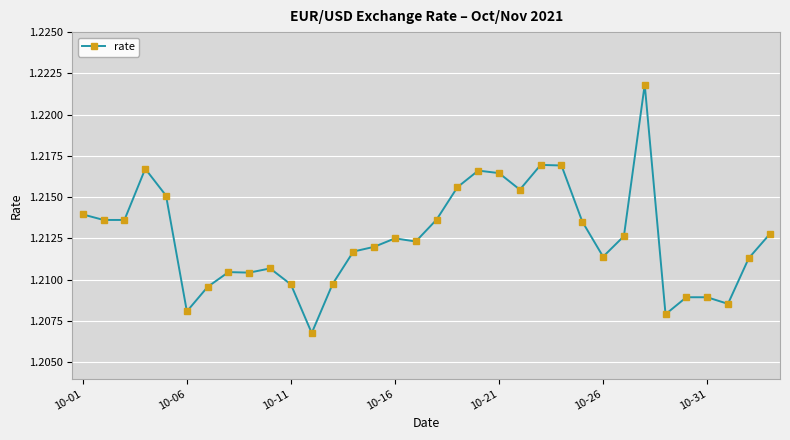

True or false: there are more than 2 points higher than both neighbors.

True